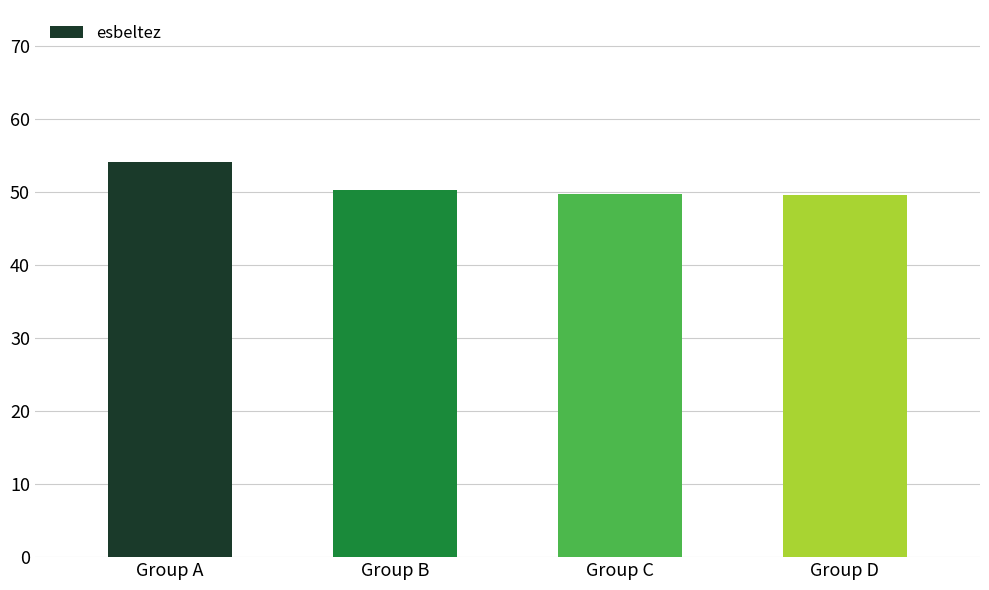

What is the difference between the maximum and minimum values?

4.5